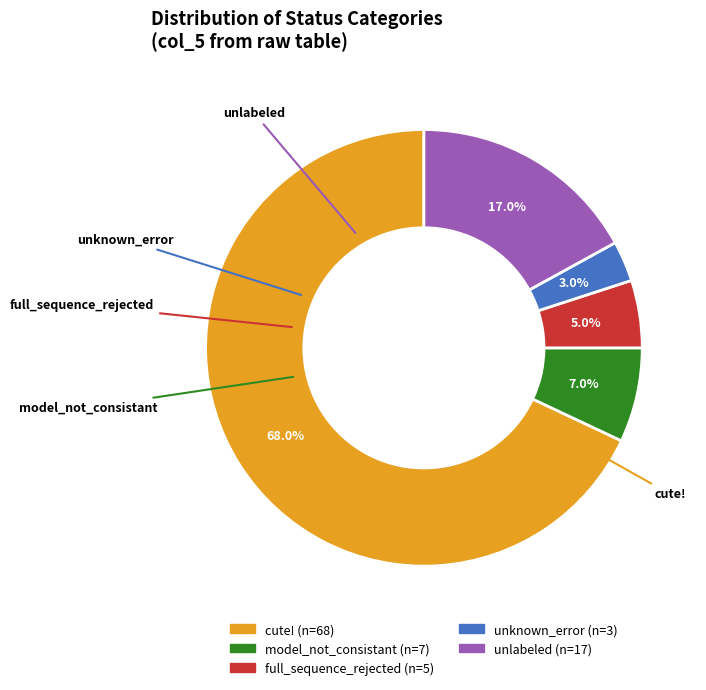

Is there a majority slice in this chart?

Yes